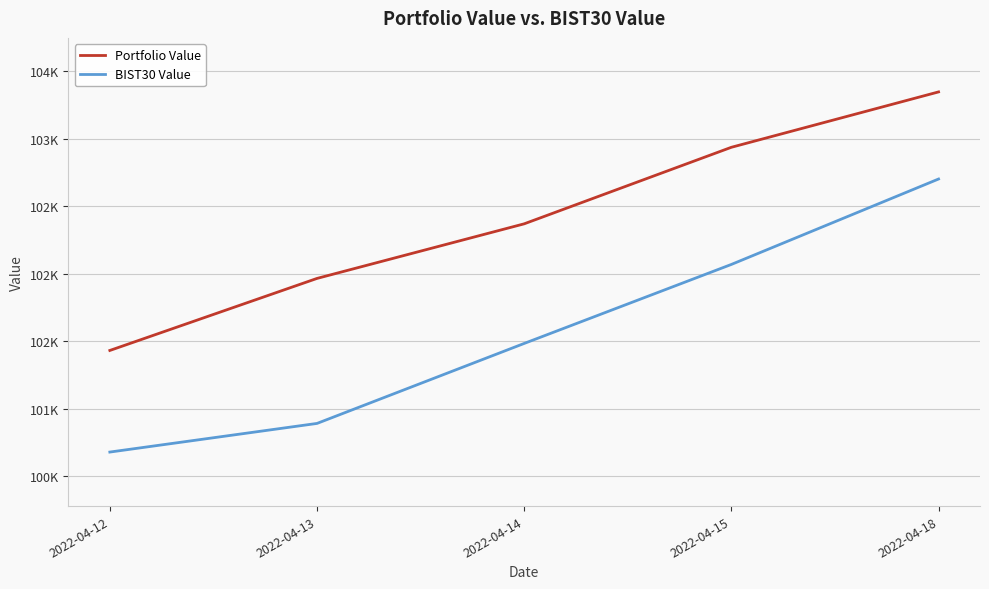

What is the value of the Portfolio Value point at the 4th from the left?

102937.1